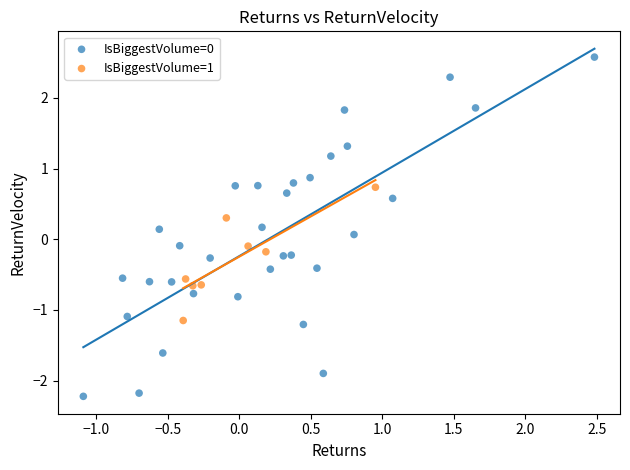

Which series has the largest Y range (max minus min)?

IsBiggestVolume=0